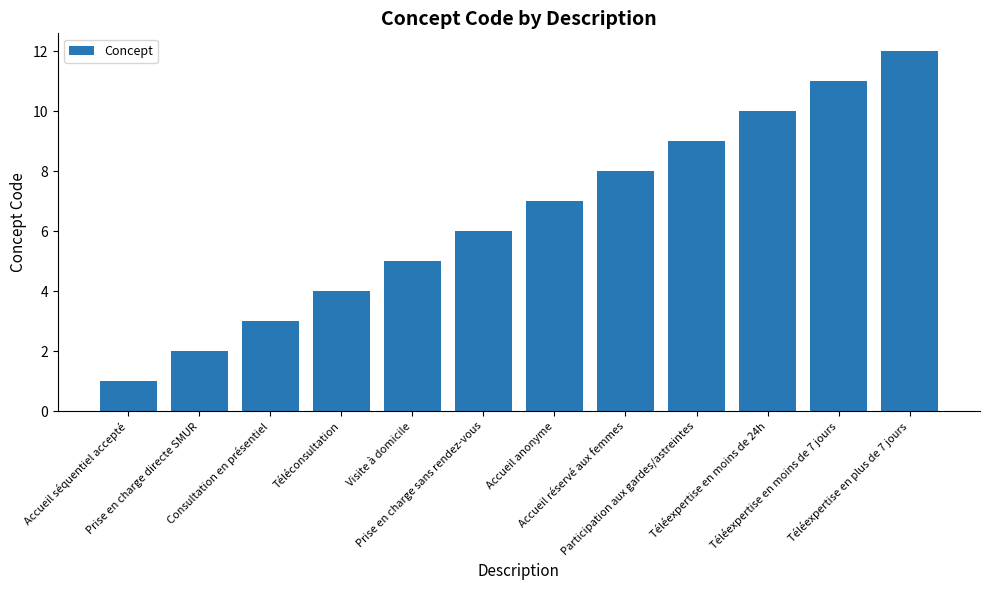

Where is the data nearest to the value 6?

Prise en charge sans rendez-vous